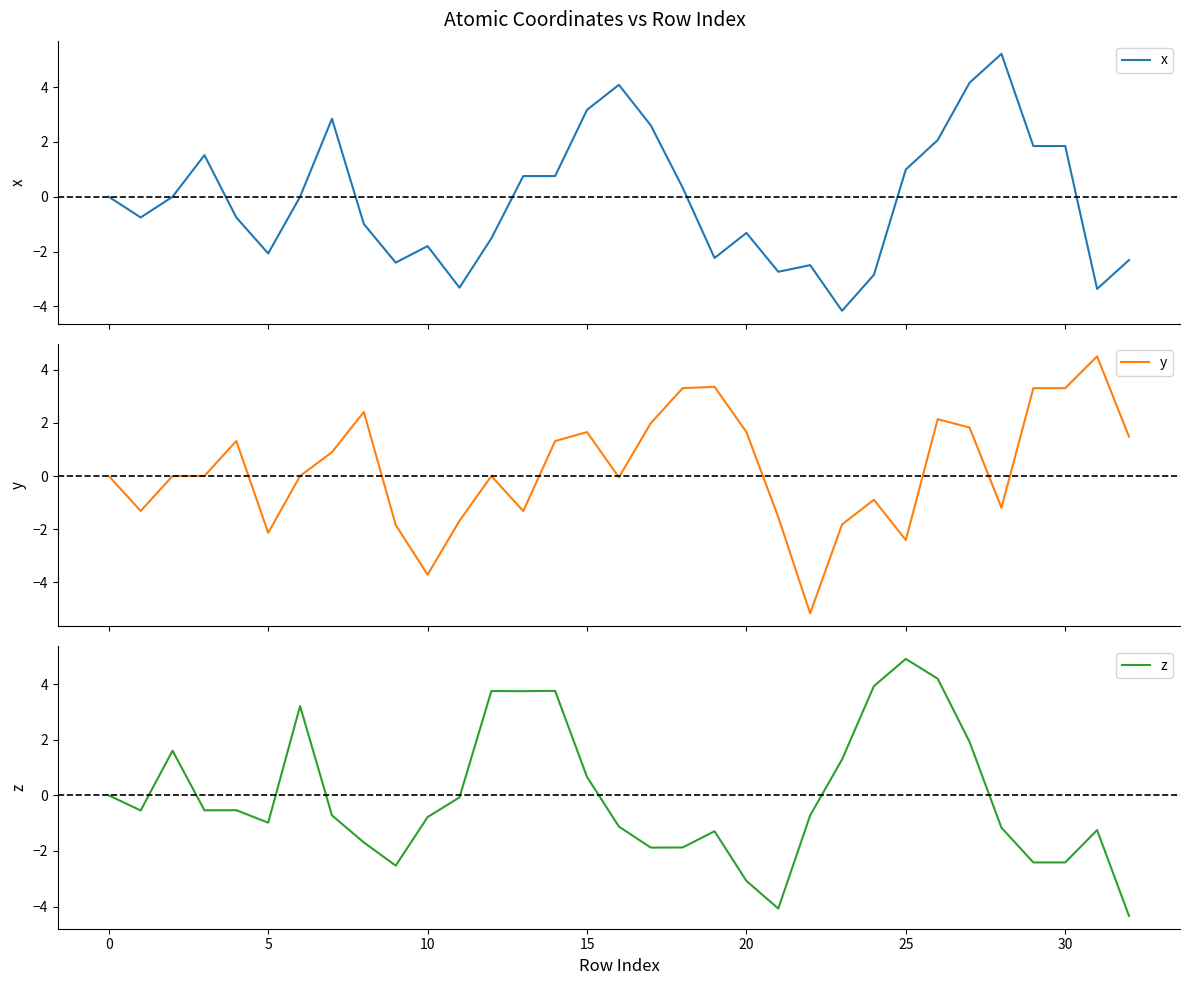

What is the difference between the x values at 17 and 27?

1.6